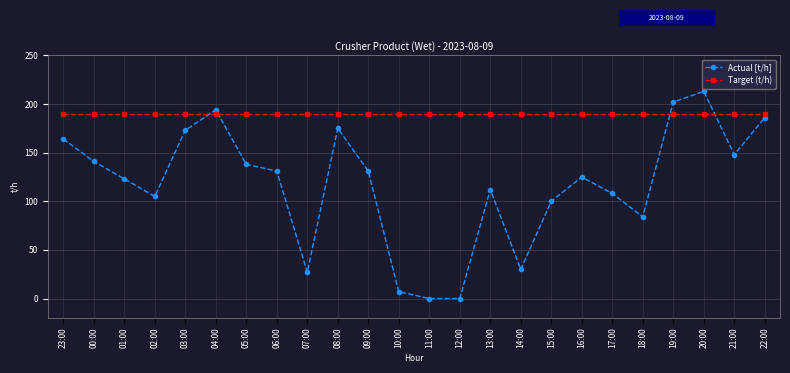

What is the value of the Target (t/h) point at the 2nd from the left?

190